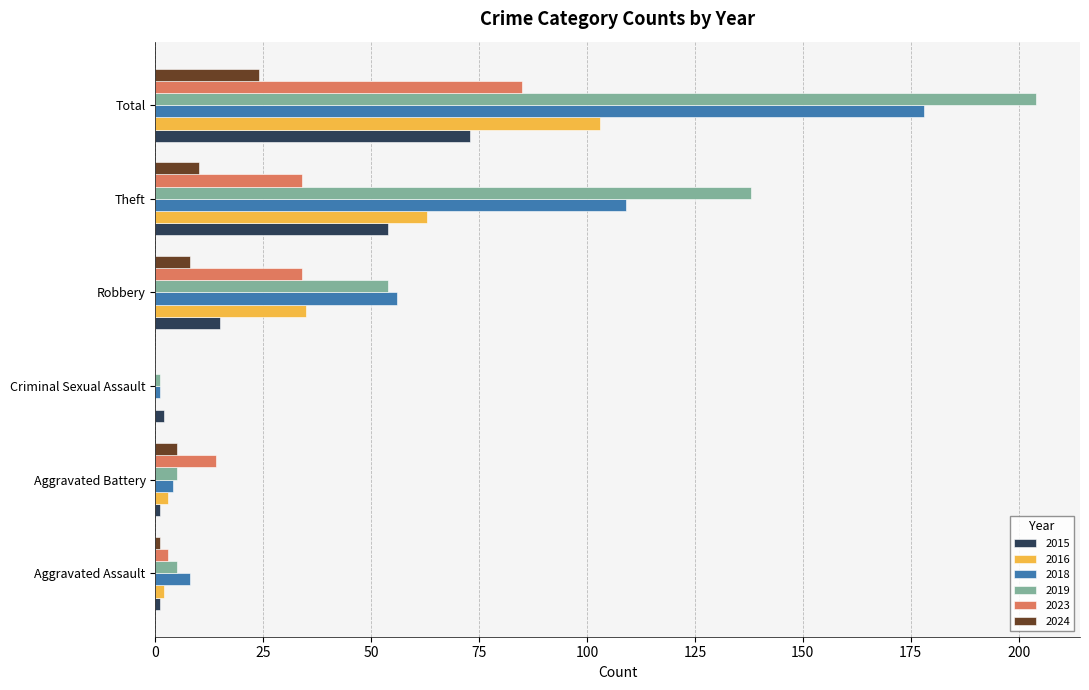

How many series are shown in this chart?

6